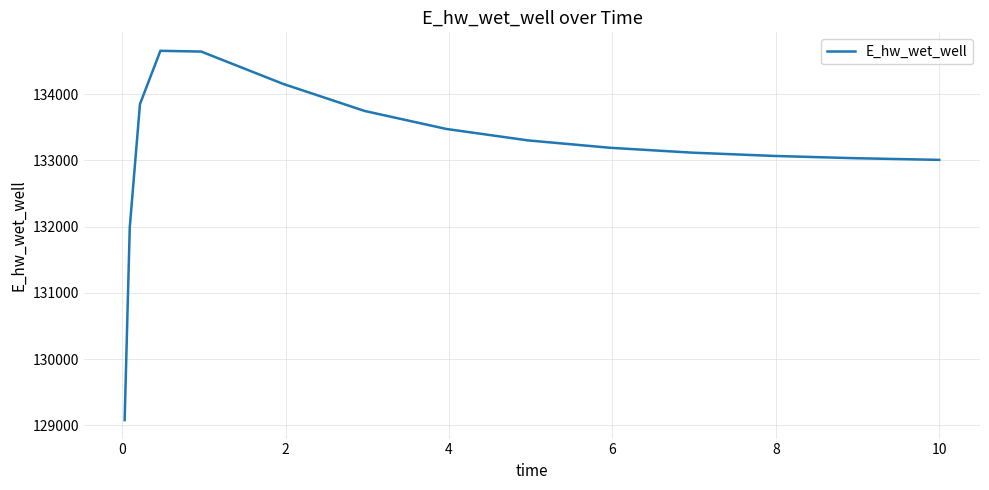

What is the difference between the maximum and minimum values?

5574.2